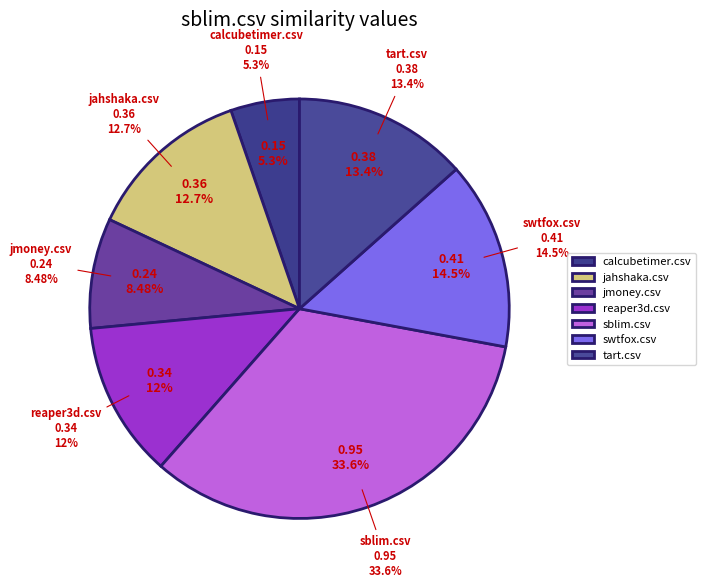

To the nearest percent, what percentage of the pie is sblim.csv?

34%